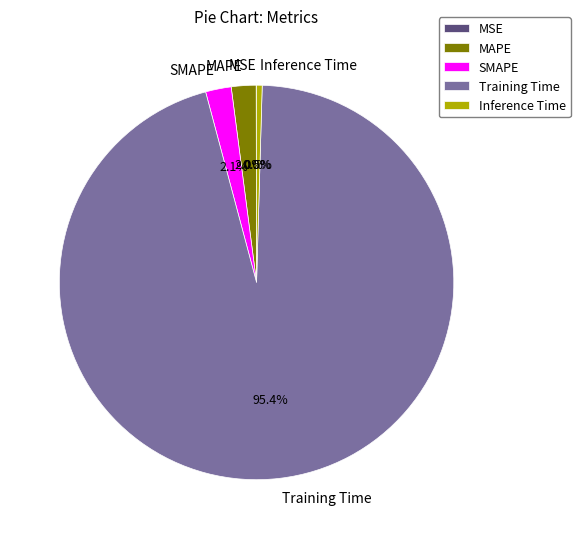

What is the largest slice in the pie chart?

Training Time